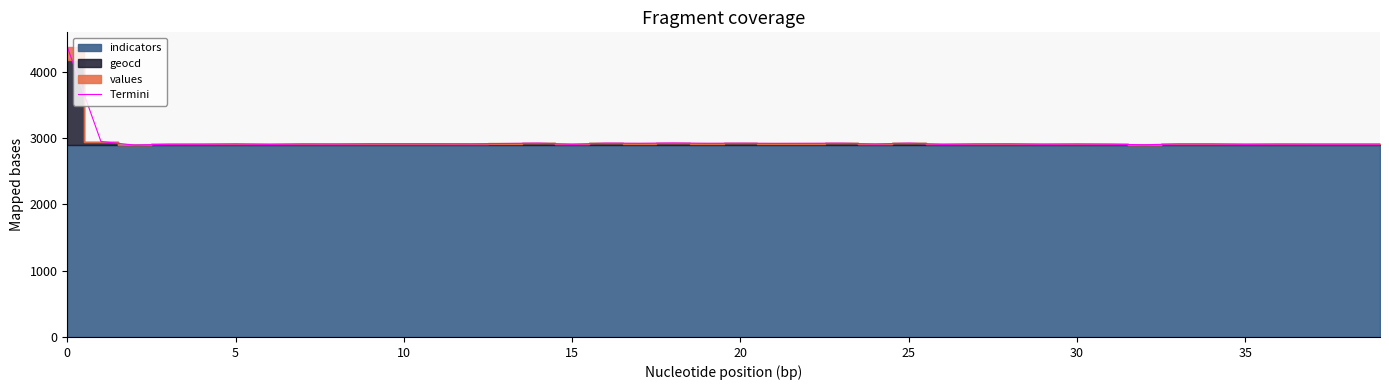

What is the highest value of the Termini series?

4376.4